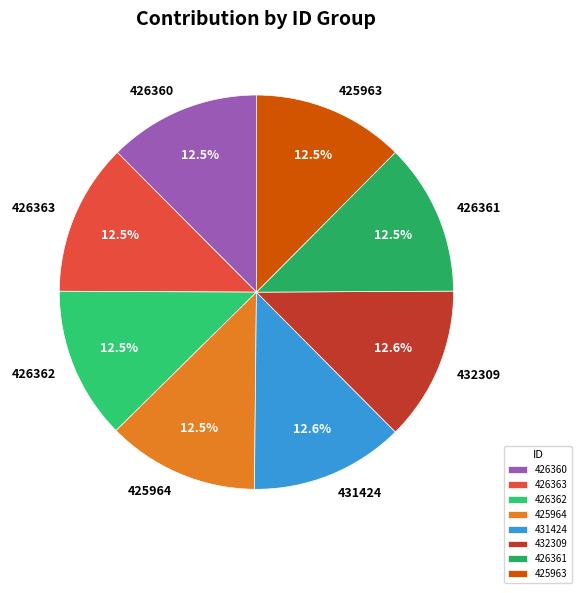

Combined, do 432309 and 431424 account for over 50%?

No